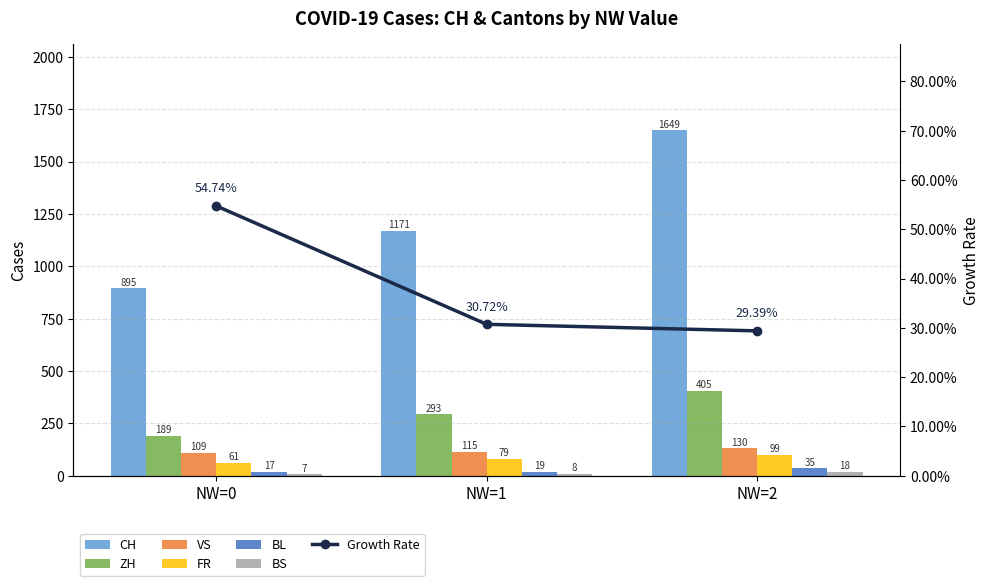

Reading right to left, what are all the values shown in this chart?

CH: 1649	1171	895
ZH: 405	293	189
VS: 130	115	109
FR: 99	79	61
BL: 35	19	17
BS: 18	8	7